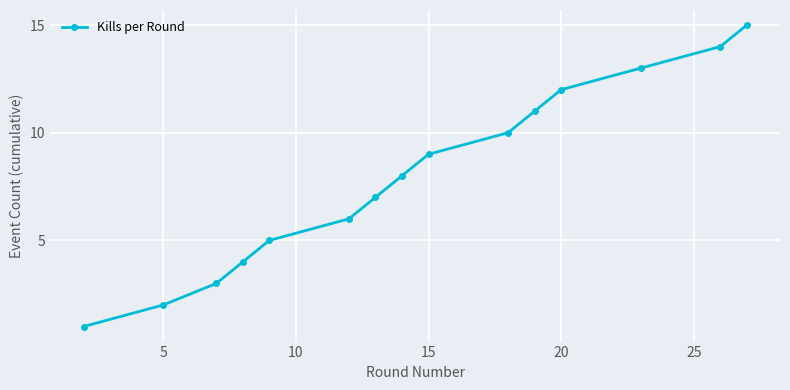

True or false: the data has more than 0 interior local peaks.

False